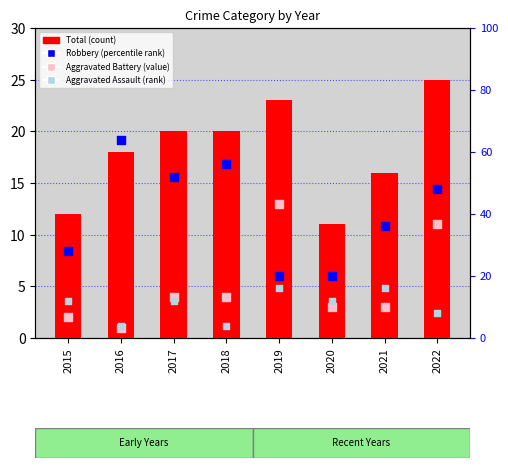

At which category is the sum across all series the highest?

2022